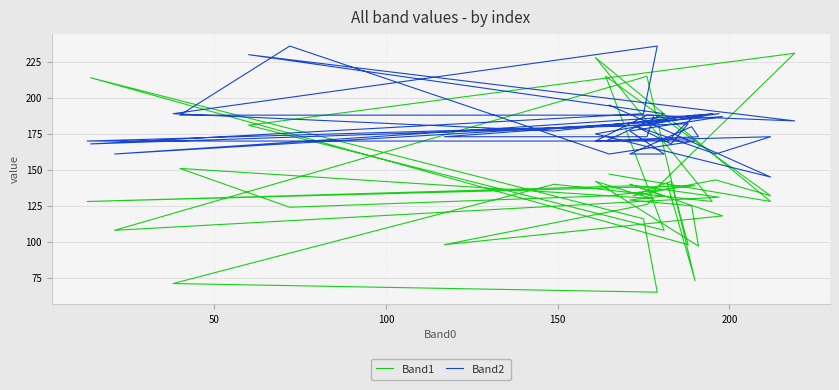

Does the chart display data point markers on the line(s)?

No